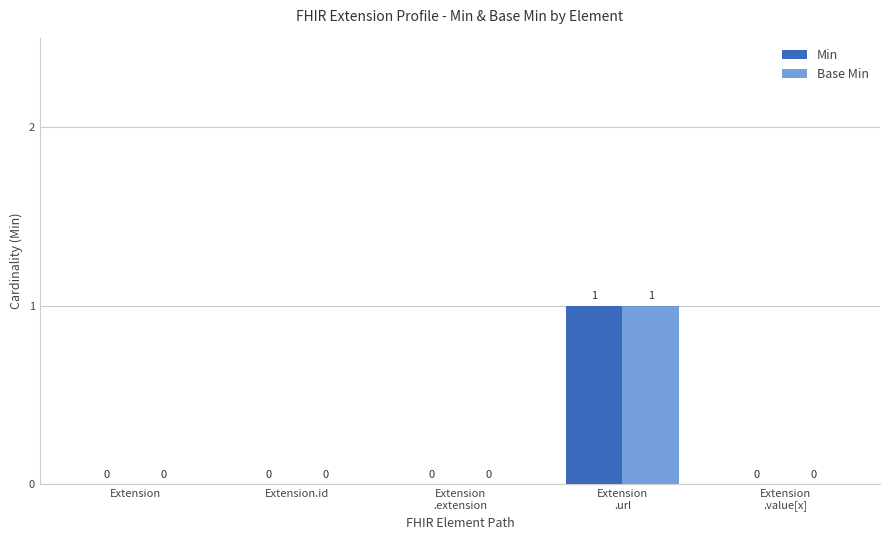

Reading left to right, what are all the values shown in this chart?

Min: Extension=0	Extension.id=0	Extension
.extension=0	Extension
.url=1	Extension
.value[x]=0
Base Min: Extension=0	Extension.id=0	Extension
.extension=0	Extension
.url=1	Extension
.value[x]=0